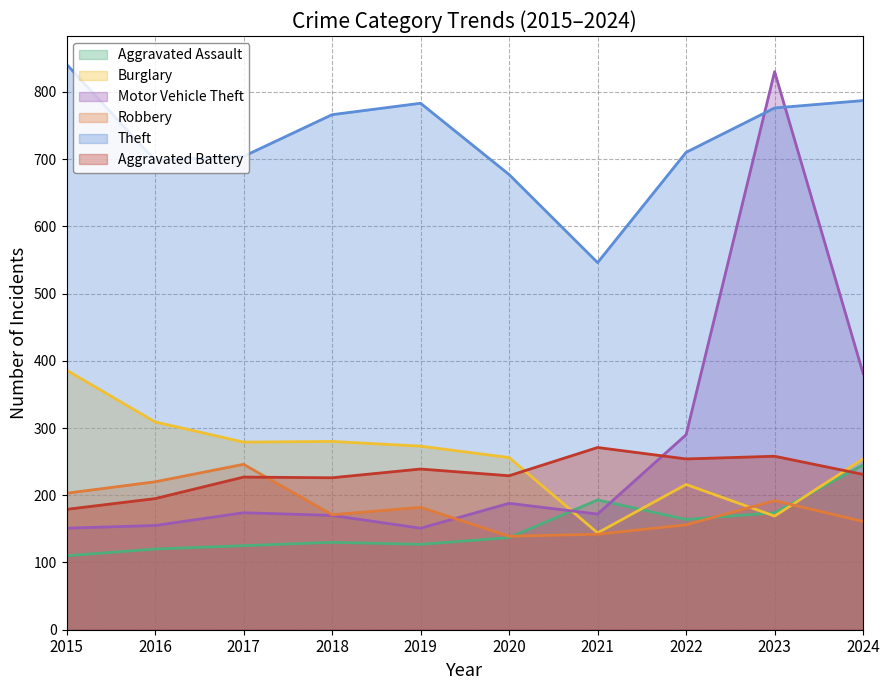

What is the smallest value displayed?

110